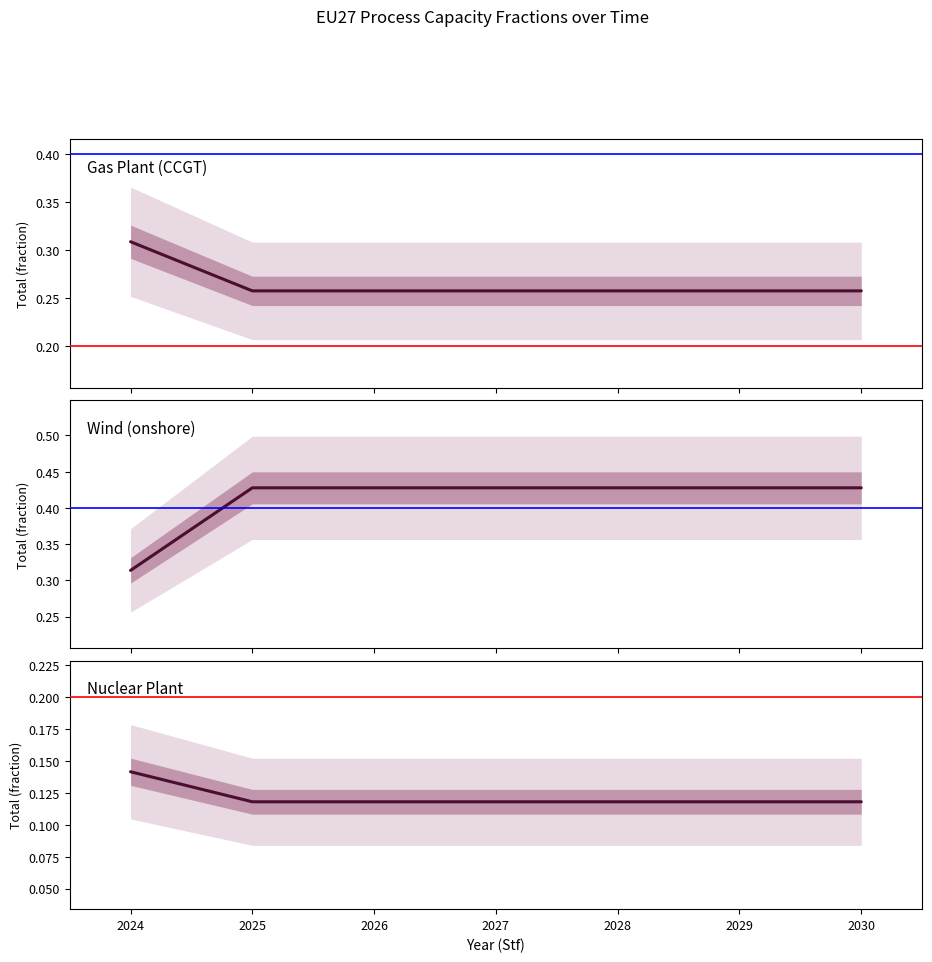

How many data points does each series have?

7